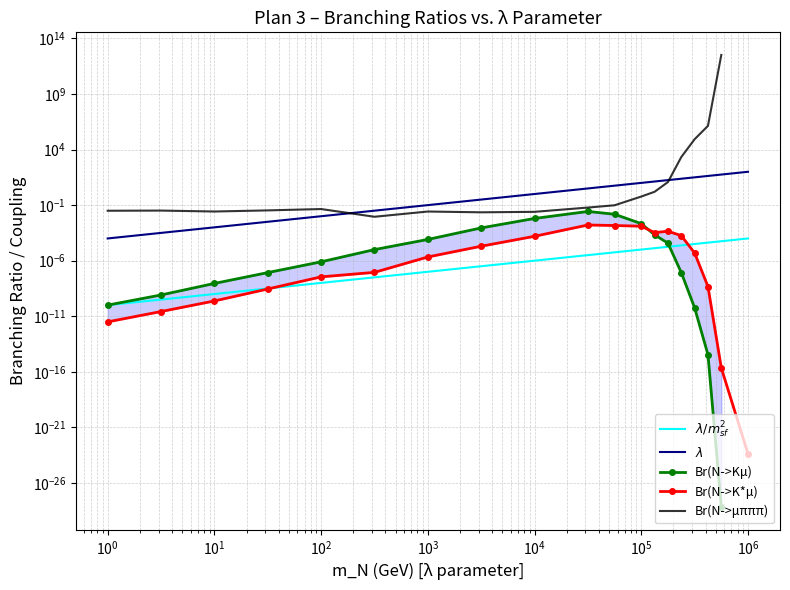

True or false: Br(N->Kμ) and Br(N->K*μ) cross at least once.

True